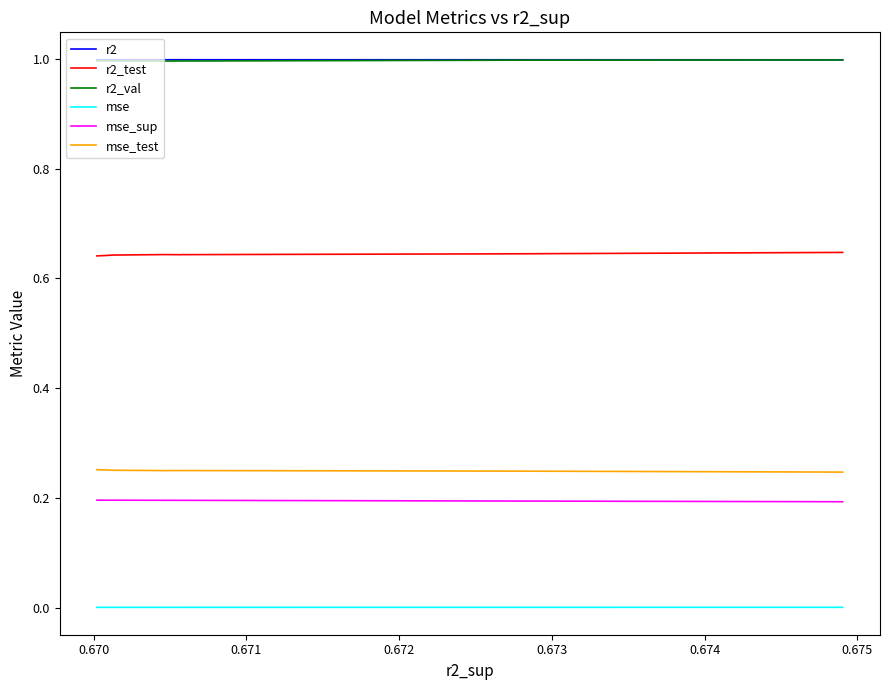

What is the total value across all series at 0.670?

3.1